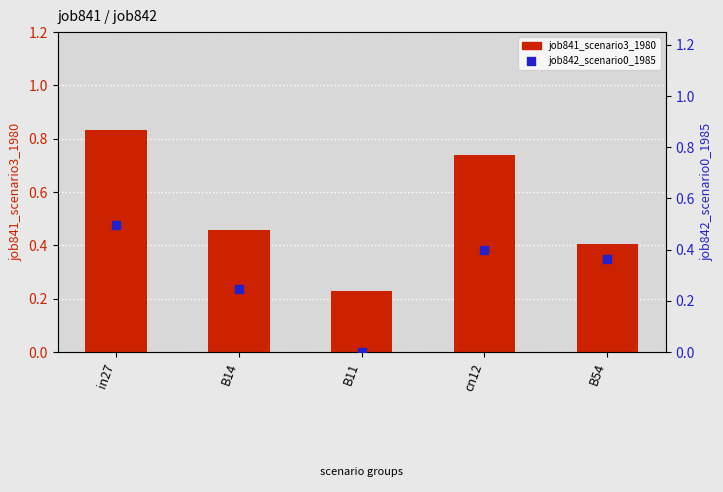

Which series reaches the maximum Y coordinate?

job841_scenario3_1980